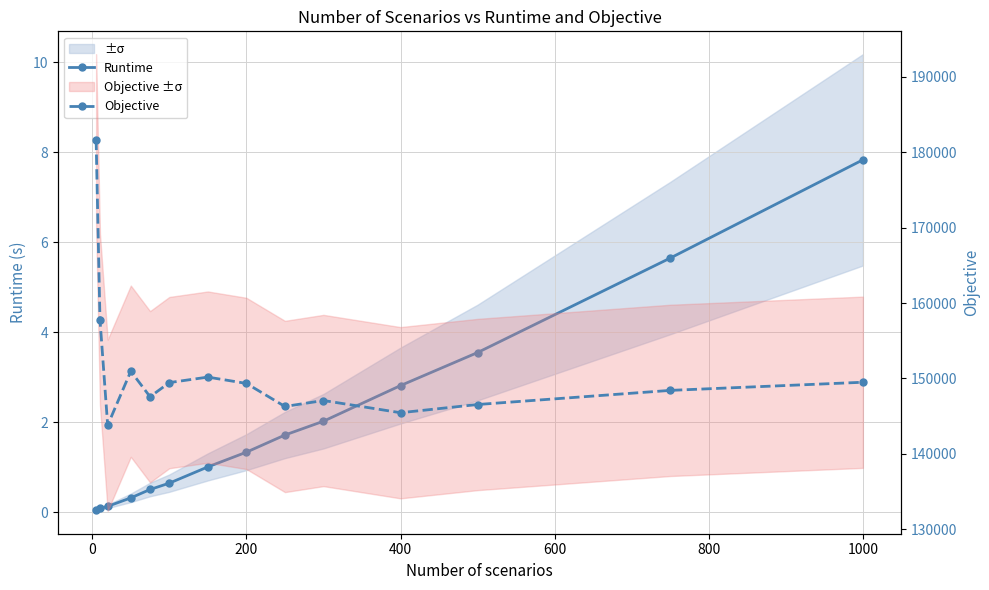

What are all the series names shown in the legend?

Runtime, Objective